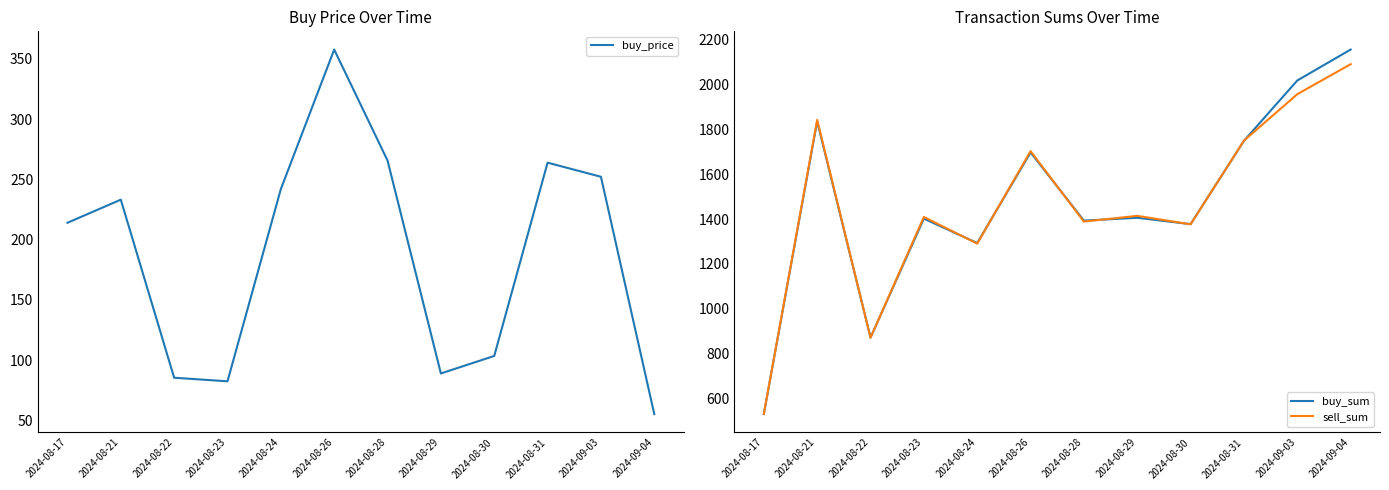

True or false: buy_sum and sell_sum intersect in this chart.

True